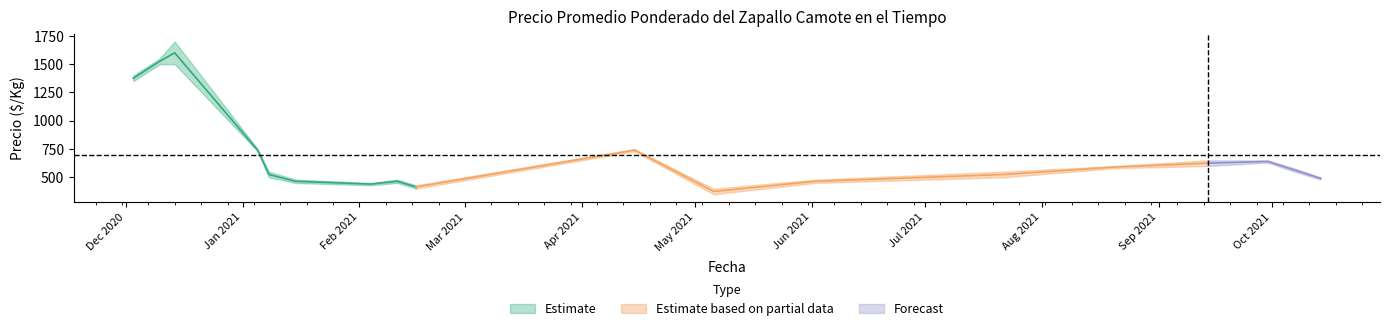

The Precio minimo series shows 1500 at 2020-12-10. True or false?

True